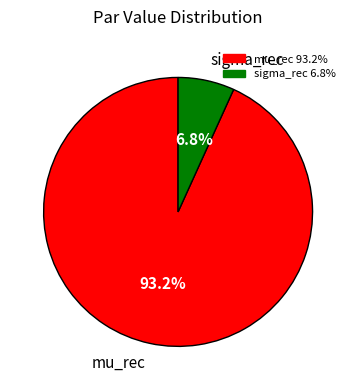

Which has a higher value, mu_rec or sigma_rec?

mu_rec